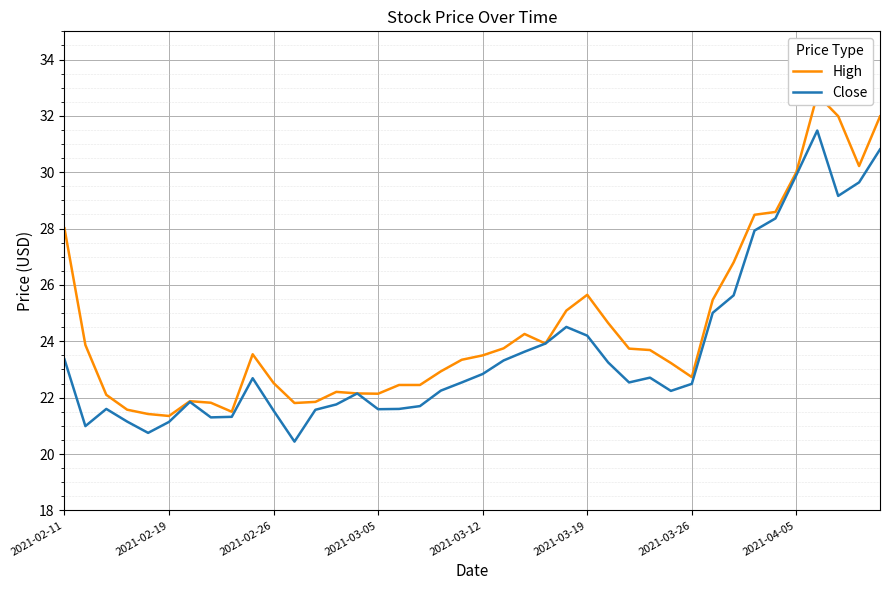

True or false: High and Close intersect in this chart.

False